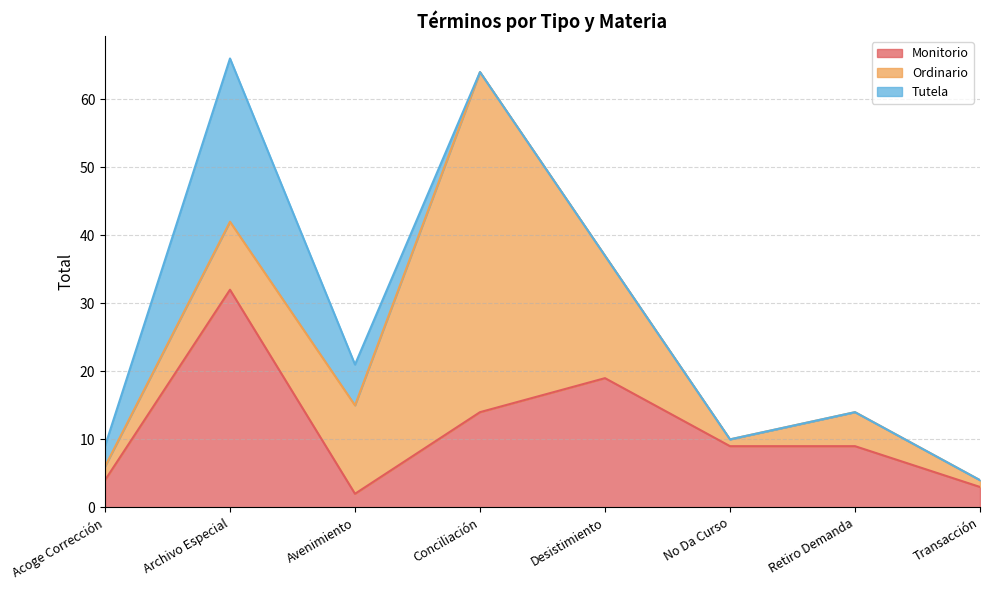

Count the number of data series in this chart.

3